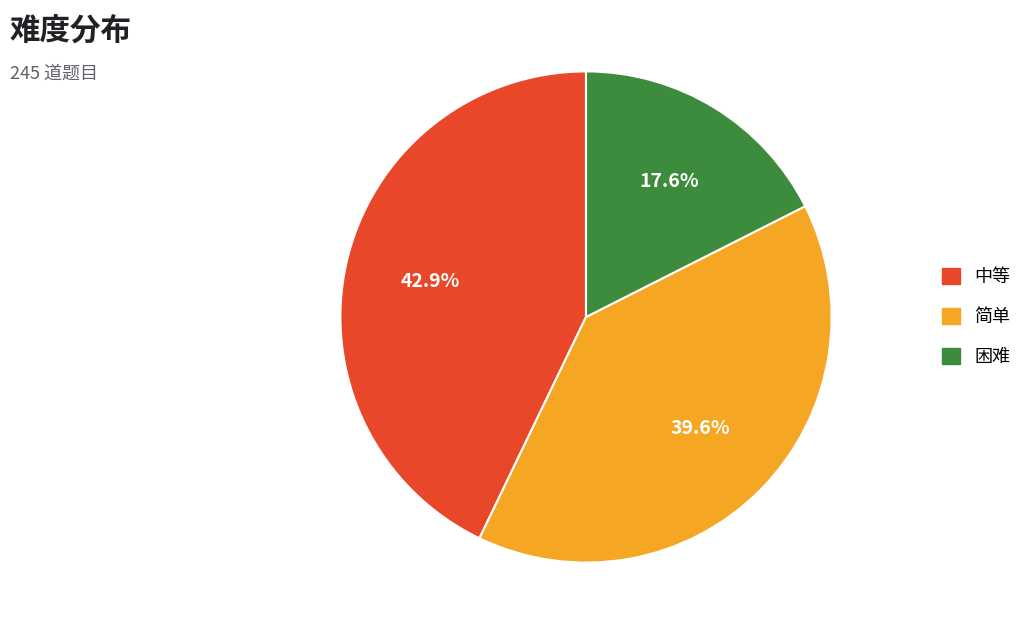

Is there a majority slice in this chart?

No